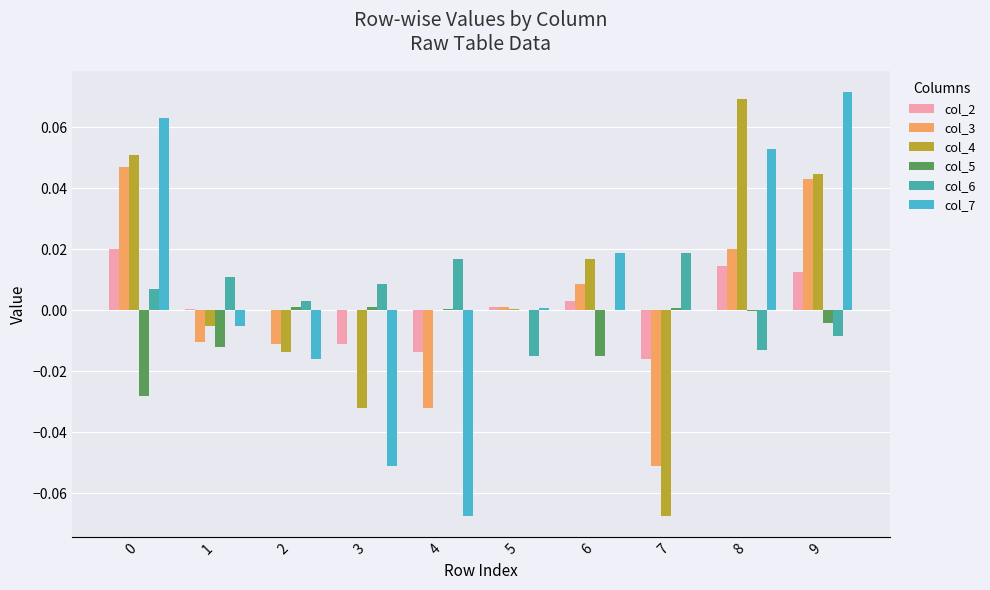

True or false: col_7 has a value of 0.0 at 6.

True